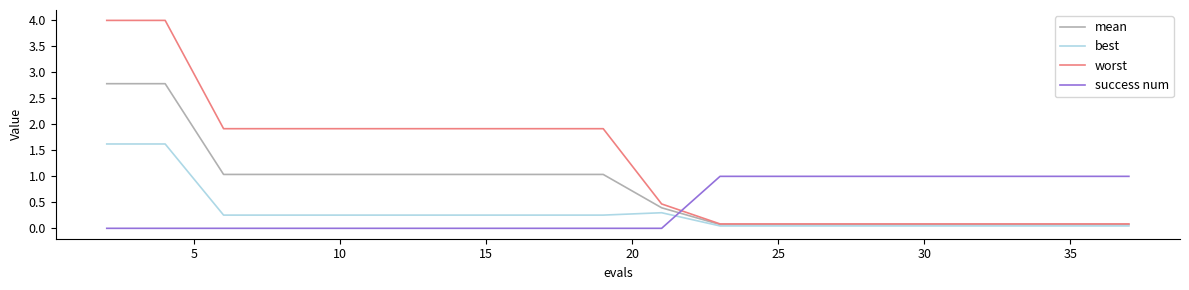

What is the difference between the maximum and minimum values in the mean series?

2.7